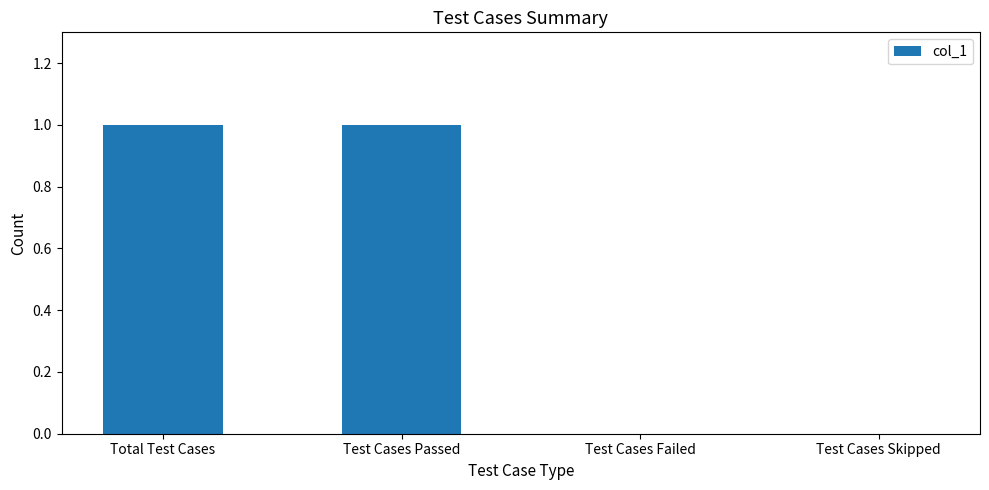

Between Test Cases Passed and Test Cases Failed, which is larger?

Test Cases Passed